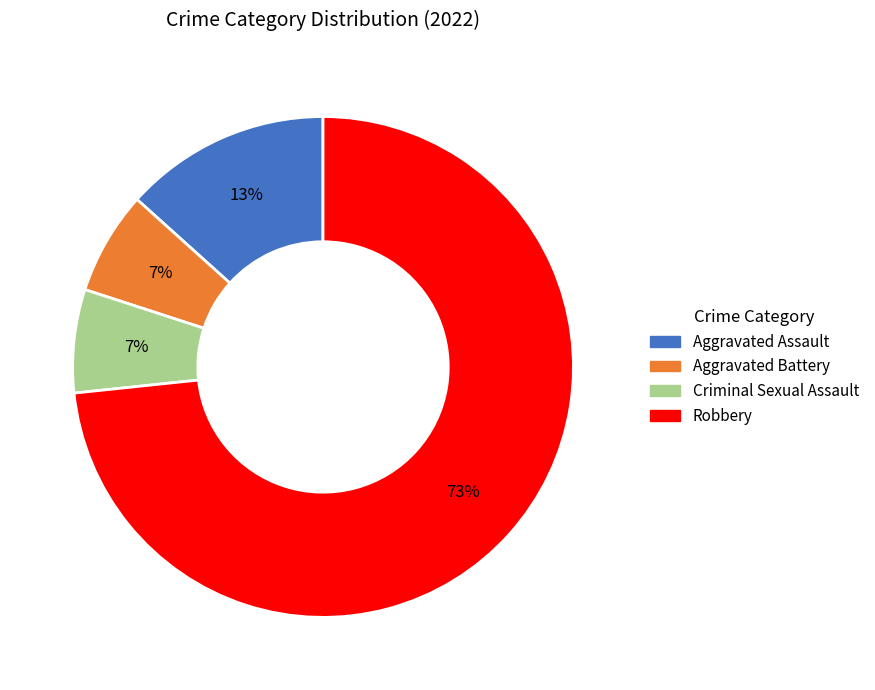

Does Robbery represent more than half of the total?

Yes